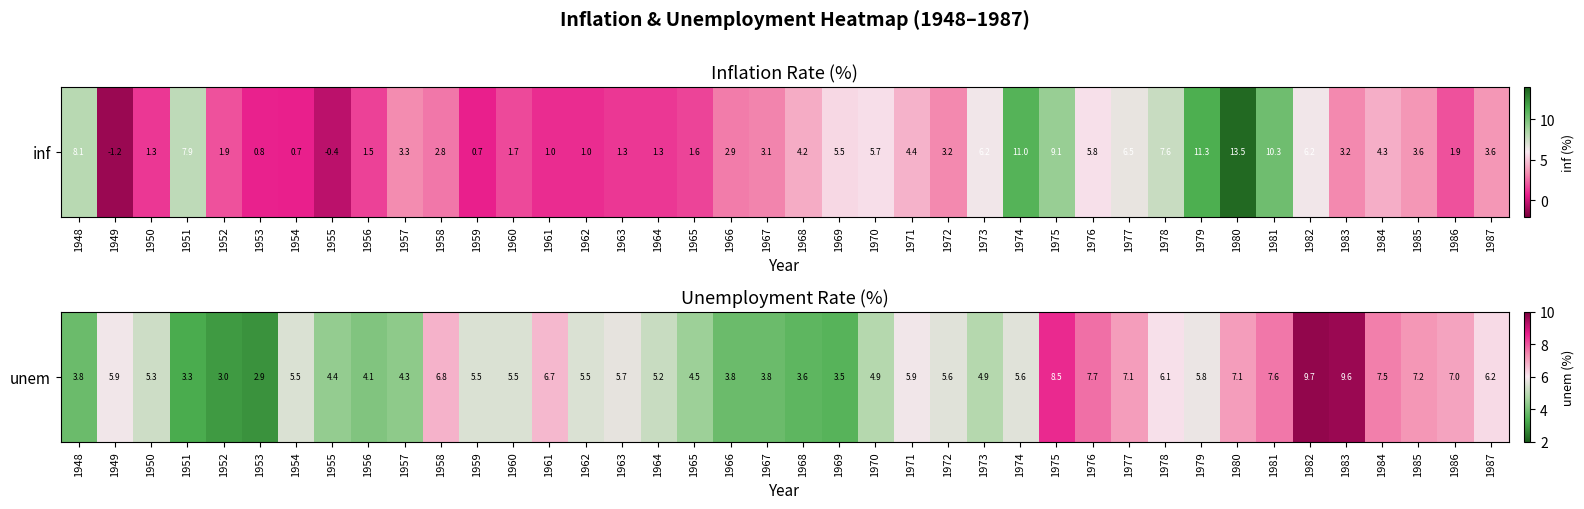

What is the difference between the maximum and minimum values?

6.8